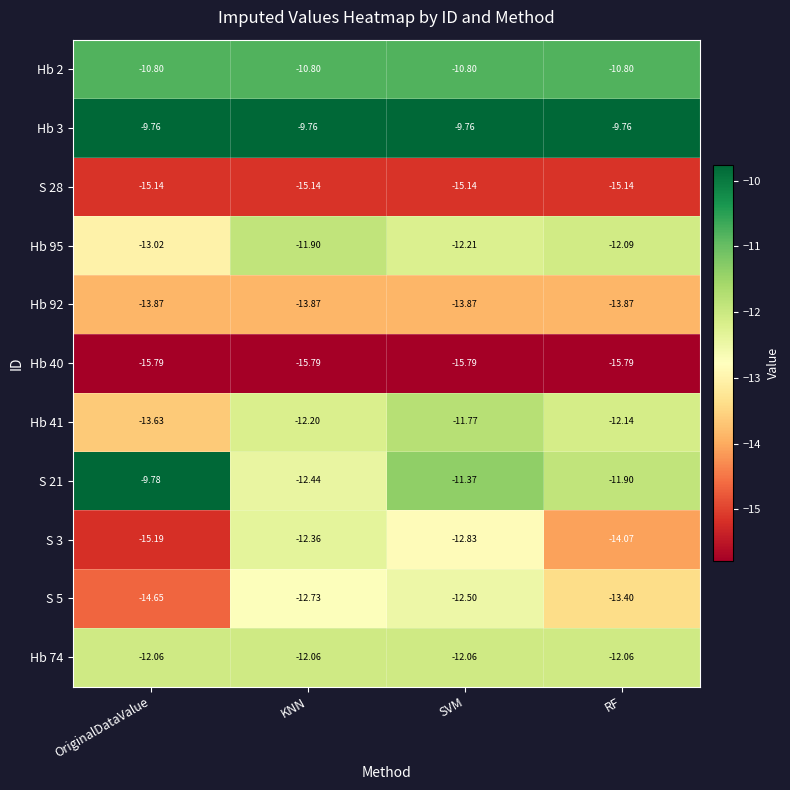

At which label does S 5 reach its peak?

SVM